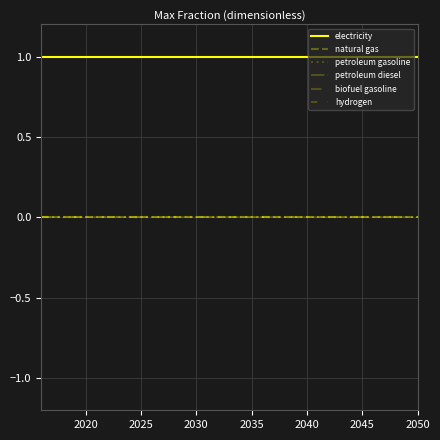

Does the chart have visible grid lines?

Yes